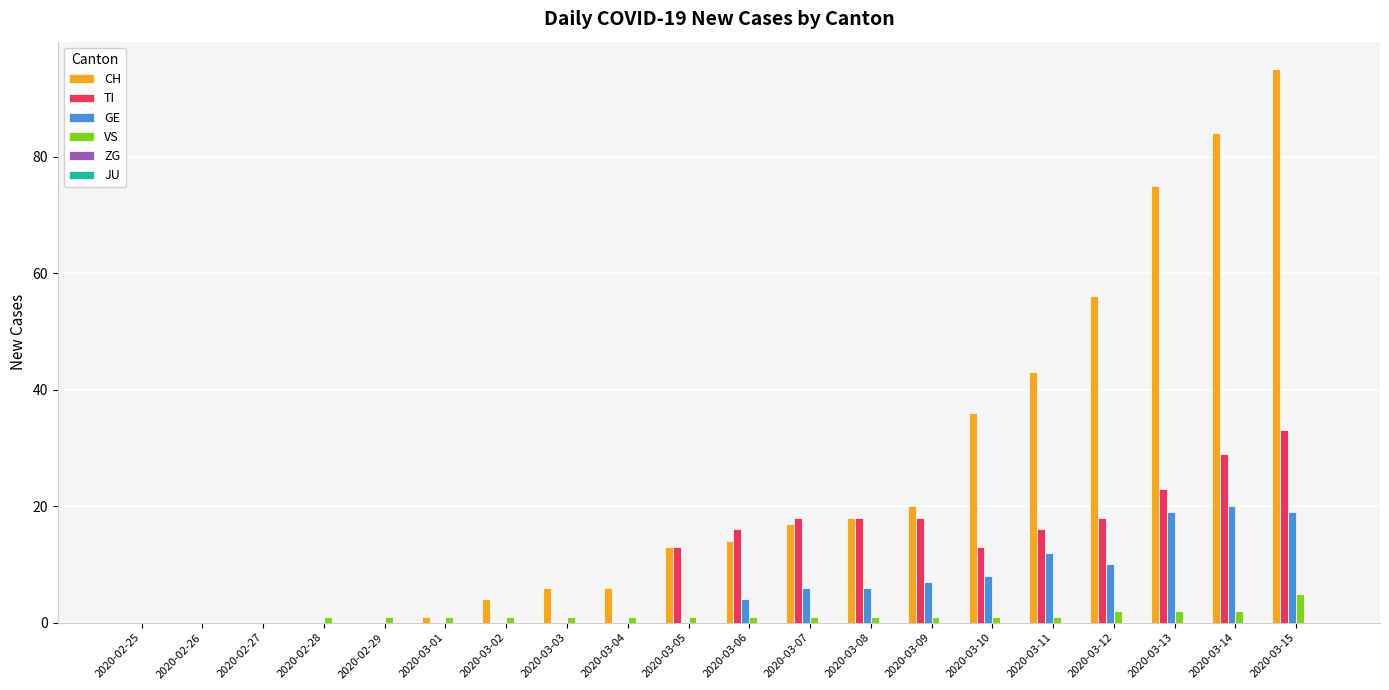

Which label corresponds to the largest value in the chart?

2020-03-15